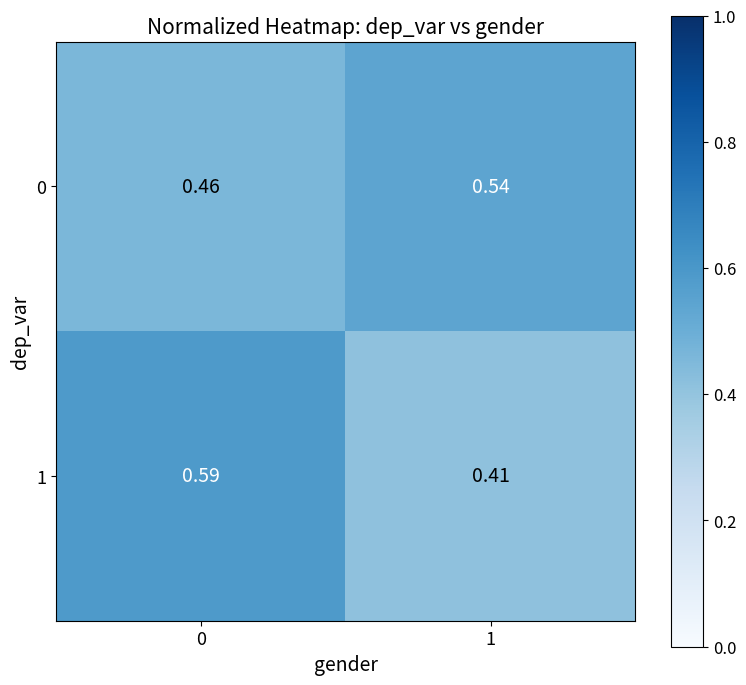

Count the number of data series in this chart.

2